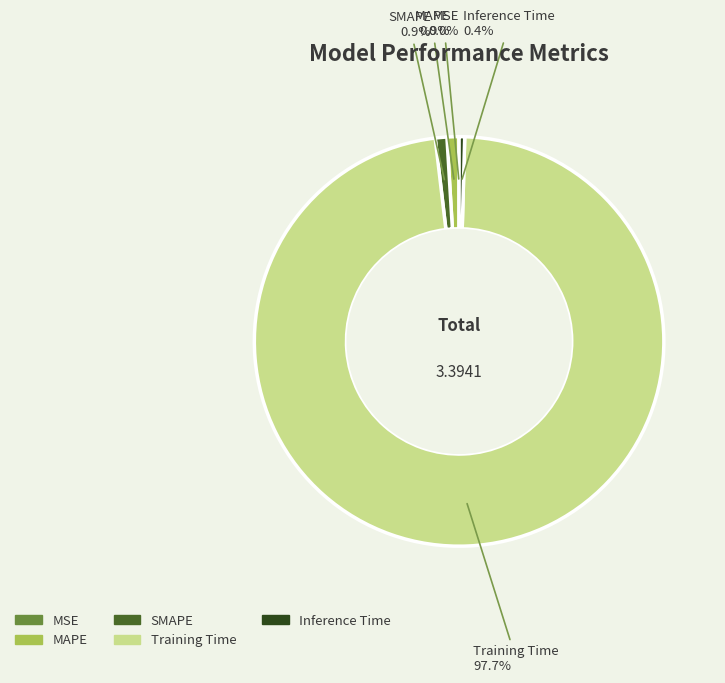

What portion of the pie excludes SMAPE?

99.1%